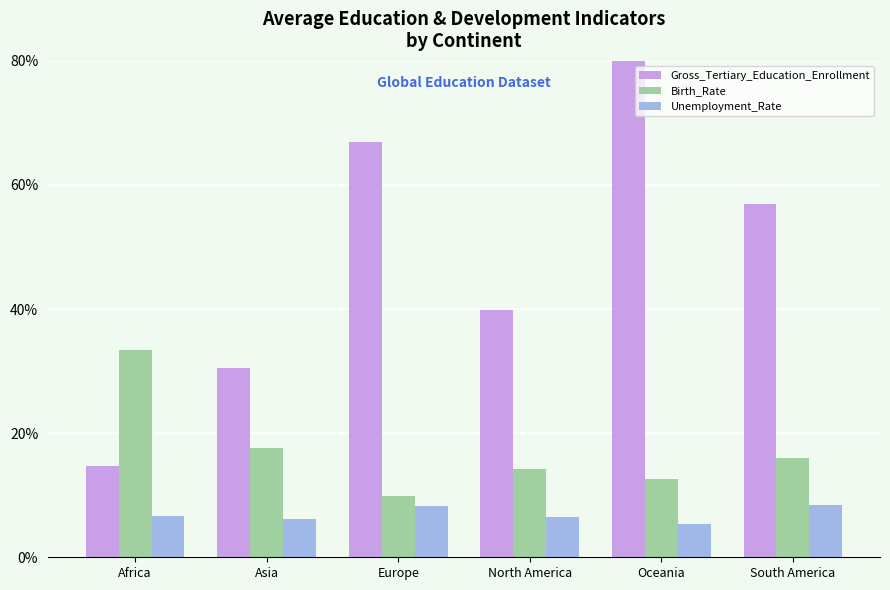

Between Africa and North America, which series saw the biggest shift?

Gross_Tertiary_Education_Enrollment